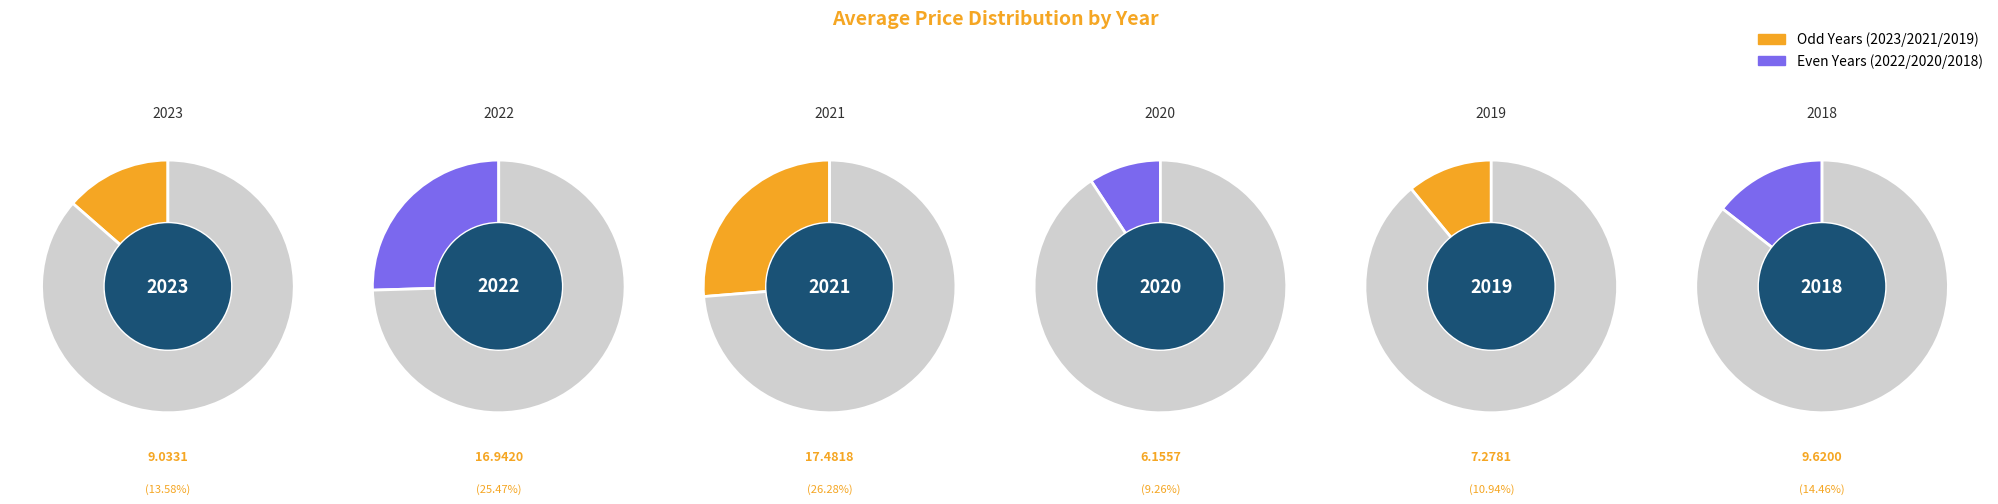

What is the smallest slice in the pie chart?

2020